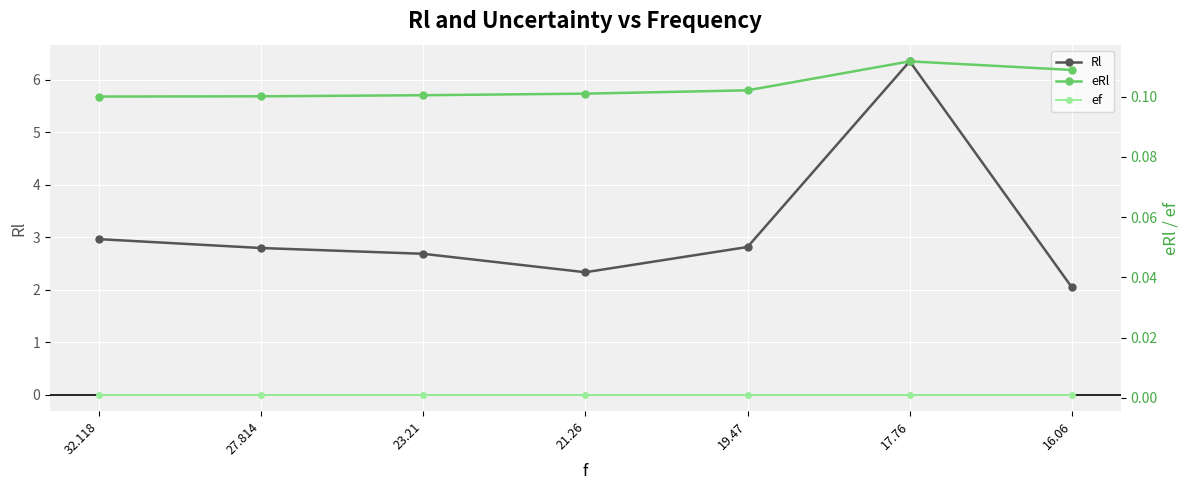

At how many categories does at least one series exceed 3?

1